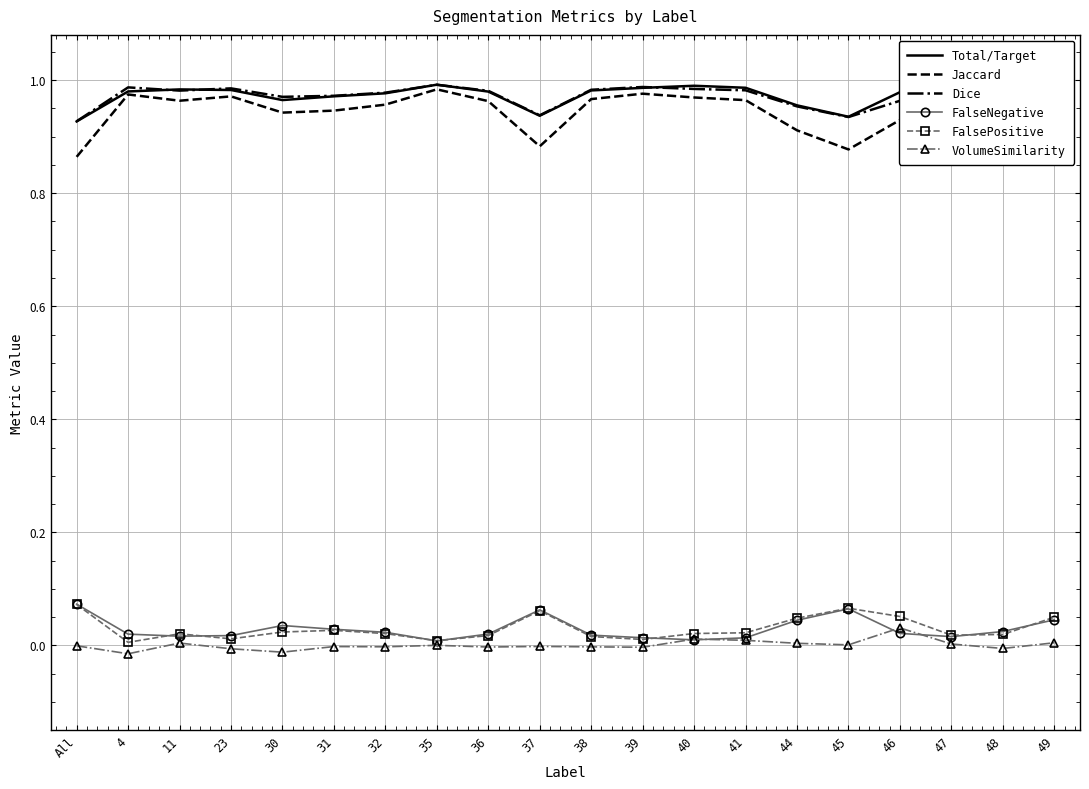

The value of FalsePositive at 32 is 0.0. True or false?

True